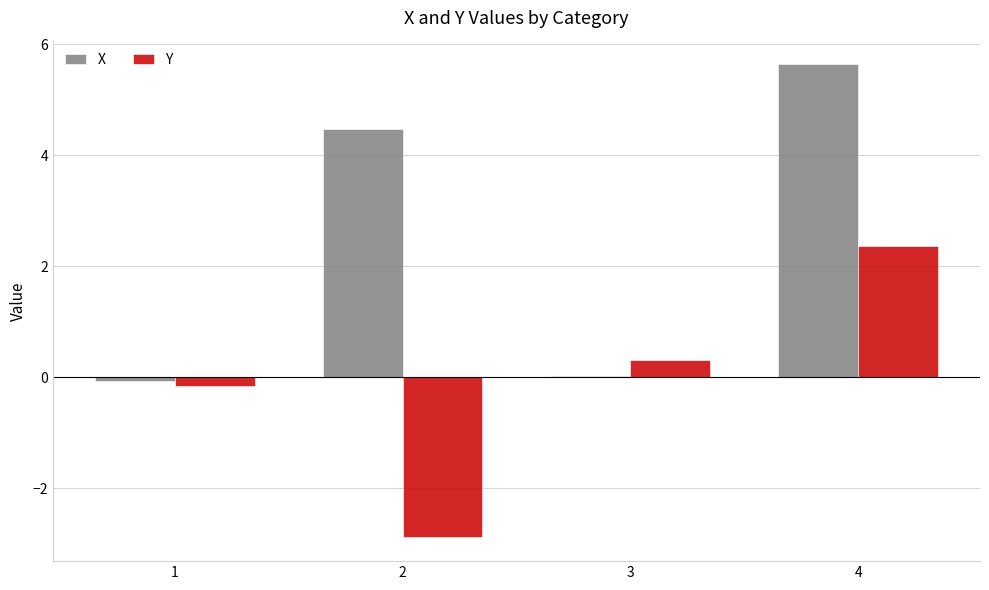

What is the maximum value for Y?

2.4